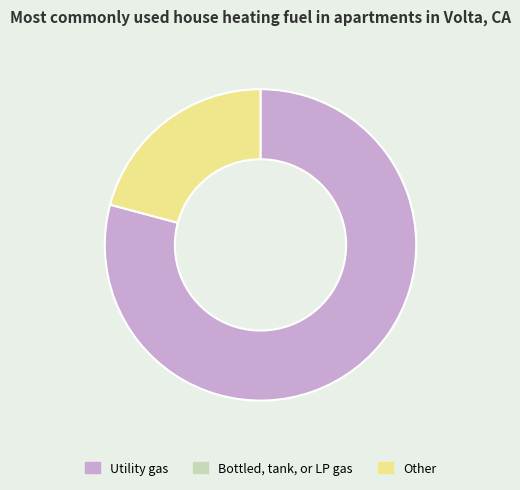

Does any single category account for the majority?

Yes